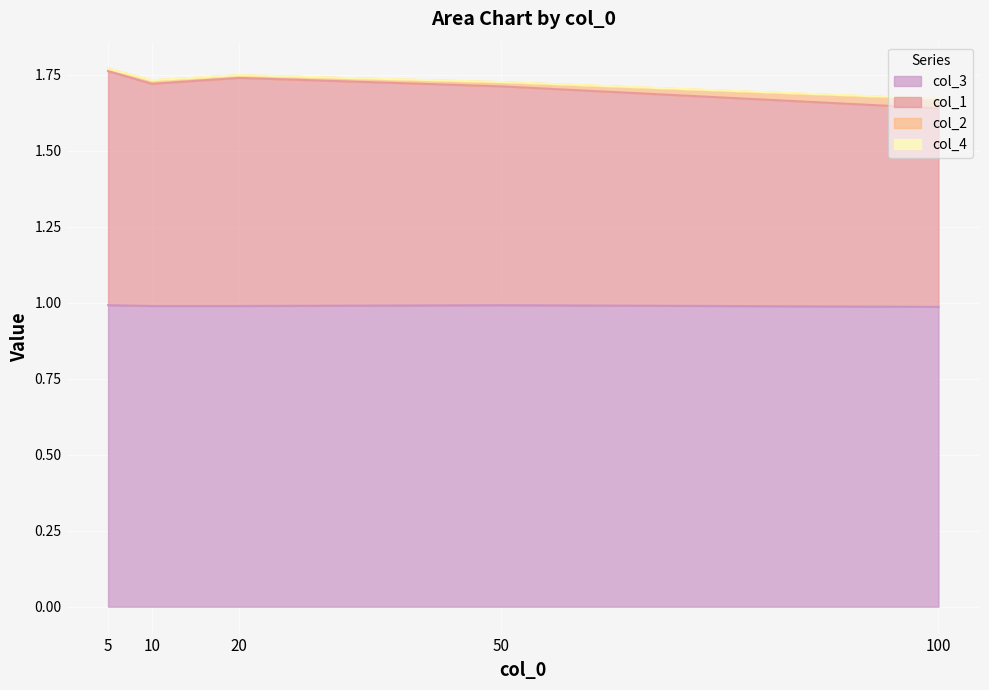

How many lines are shown in the chart?

4